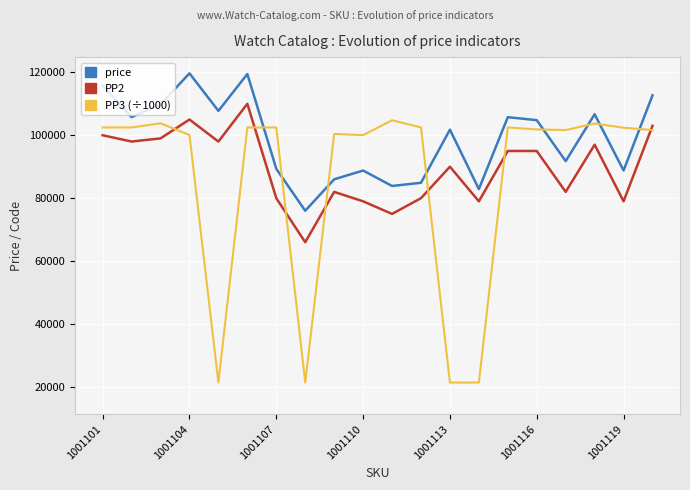

Which series has the largest total across all categories?

price